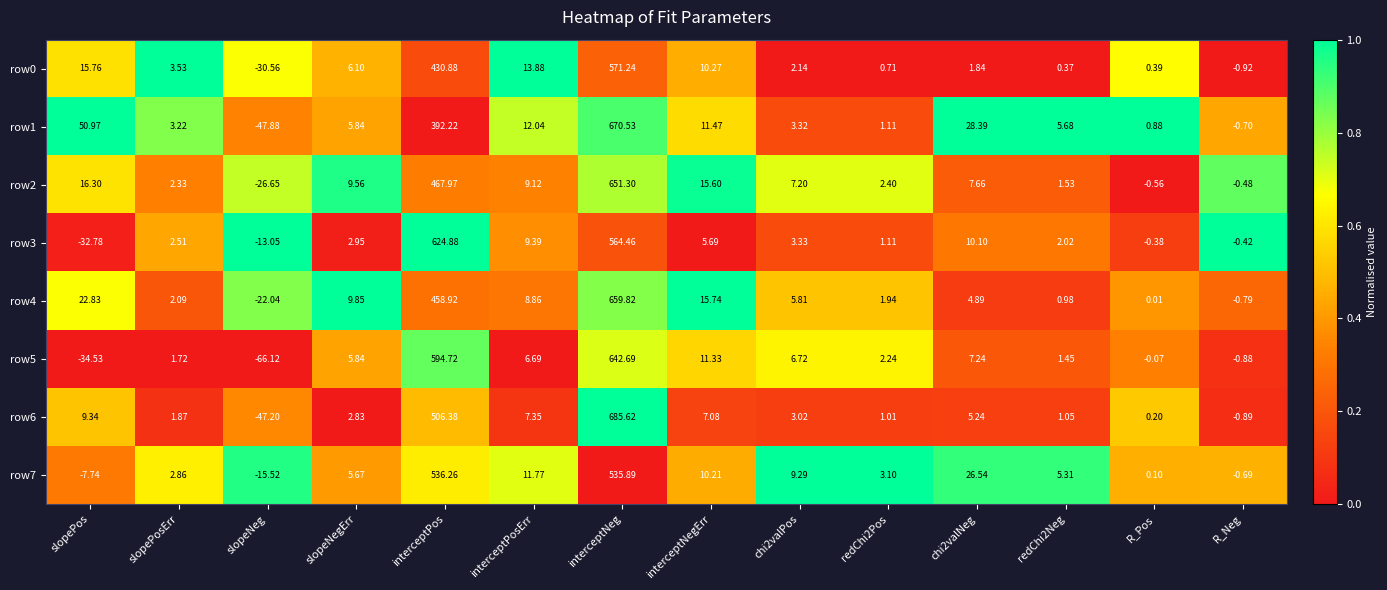

Which label corresponds to the largest value in the chart?

interceptNeg